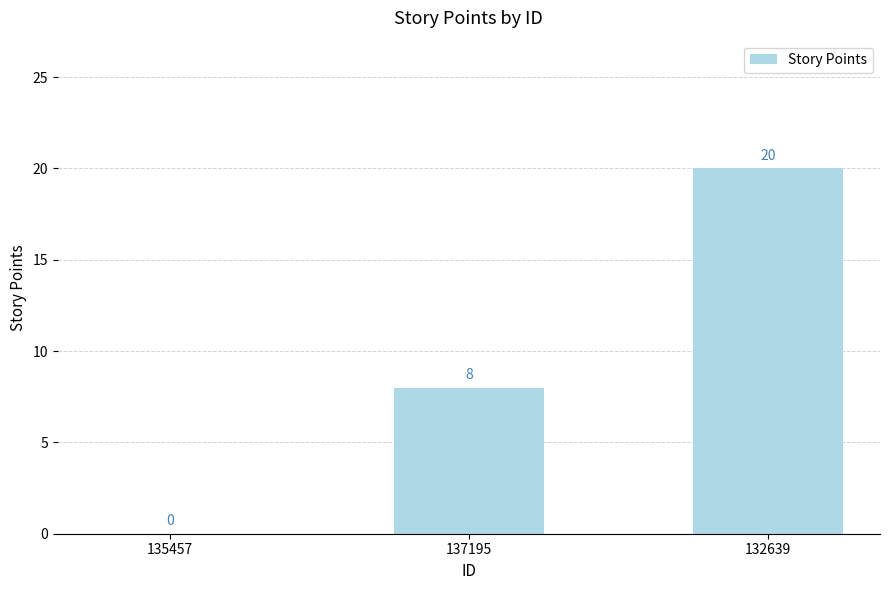

At which label is the value closest to 10?

137195